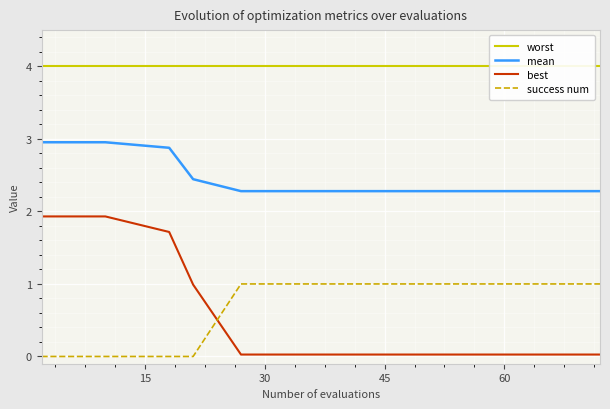

True or false: mean and best intersect in this chart.

False